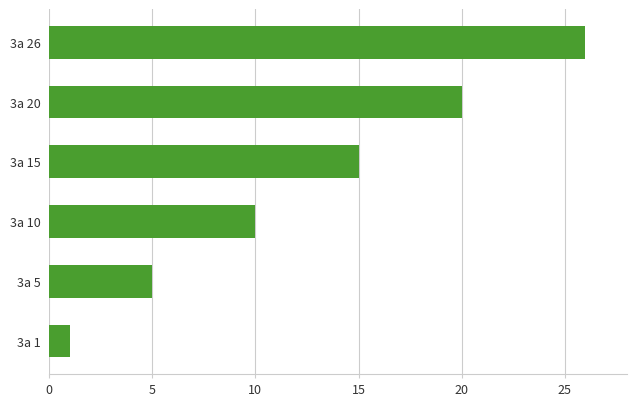

Rank the categories by value from lowest to highest.

3a 1, 3a 5, 3a 10, 3a 15, 3a 20, 3a 26